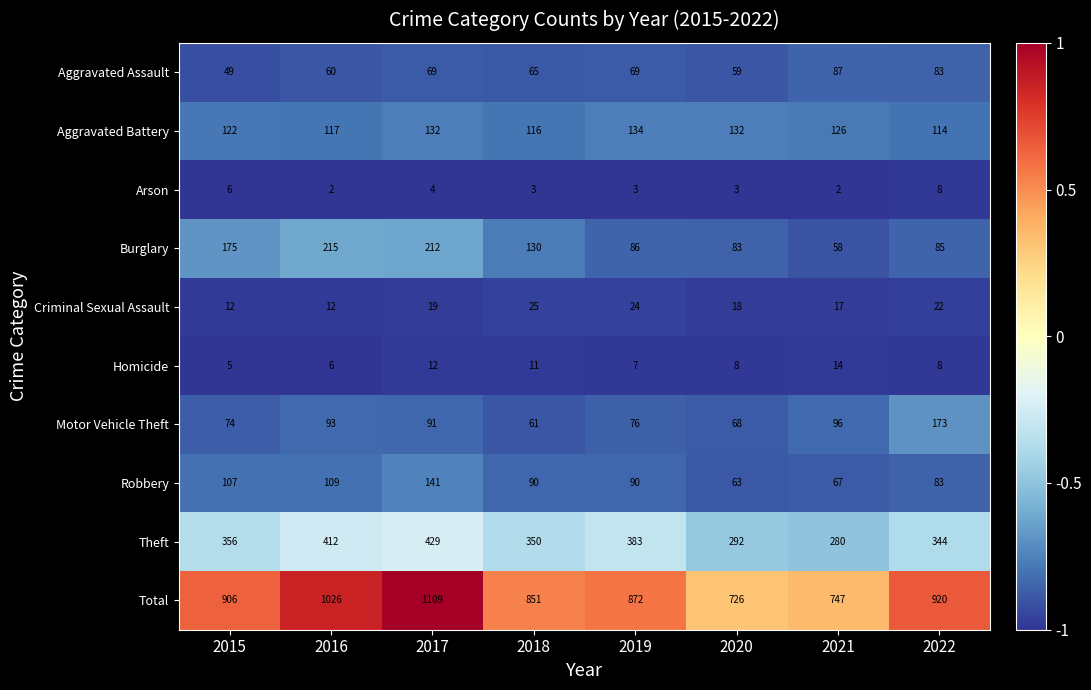

What is the difference between the highest and lowest values at 2021?

745